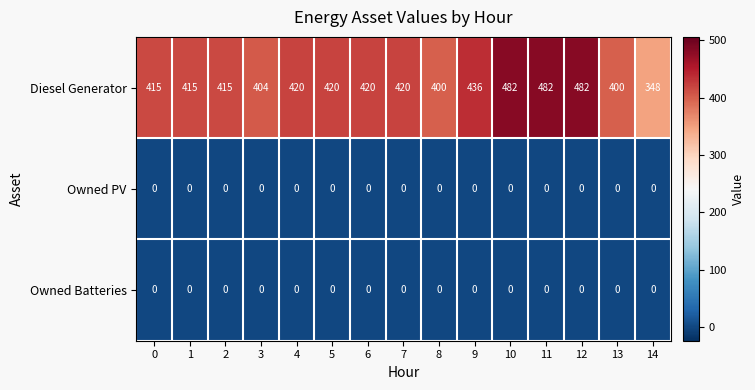

What is the sum of the Diesel Generator values at 2 and 7?

835